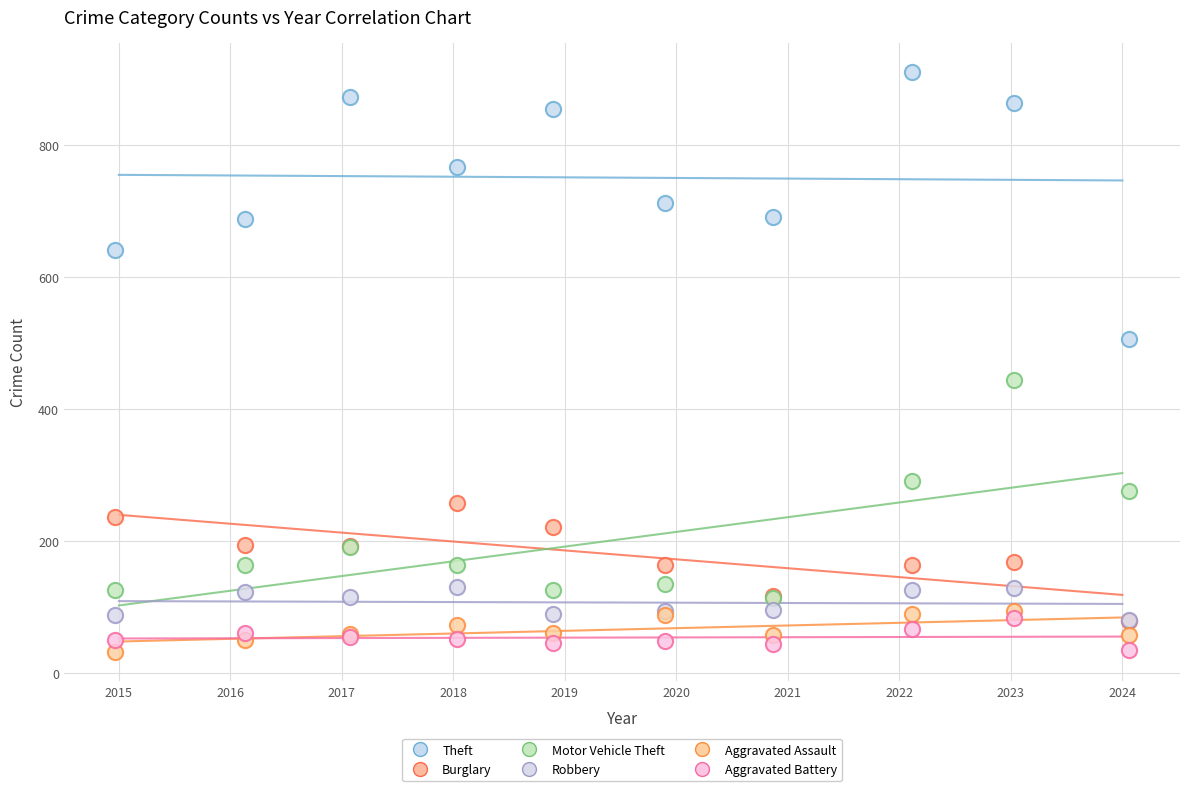

What are all the series names shown in the legend?

Theft, Burglary, Motor Vehicle Theft, Robbery, Aggravated Assault, Aggravated Battery